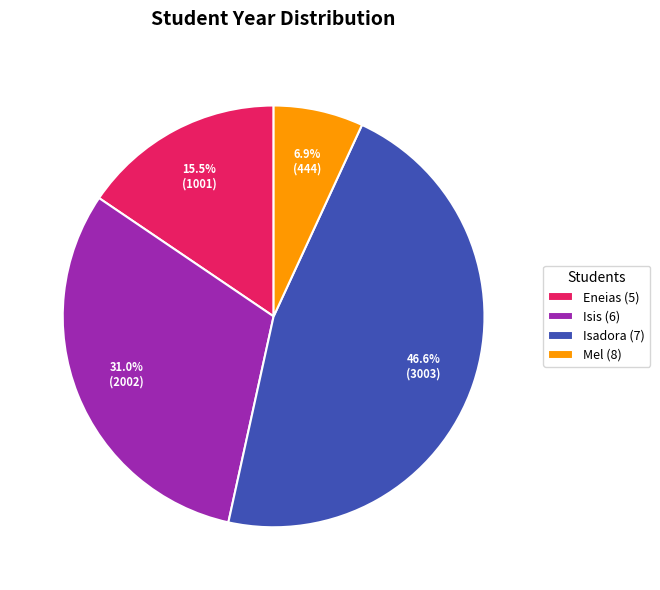

Rank the categories by value from highest to lowest.

Isadora (7), Isis (6), Eneias (5), Mel (8)